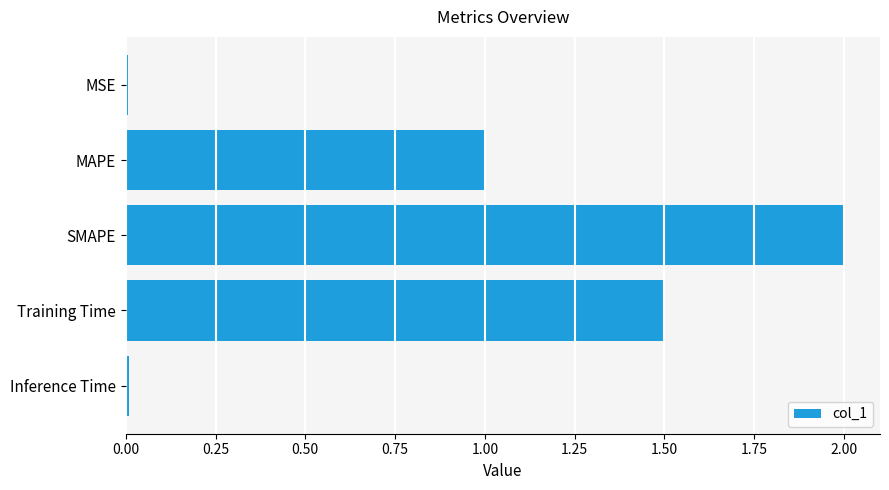

The chart shows a value of 1.5 at Training Time. True or false?

True